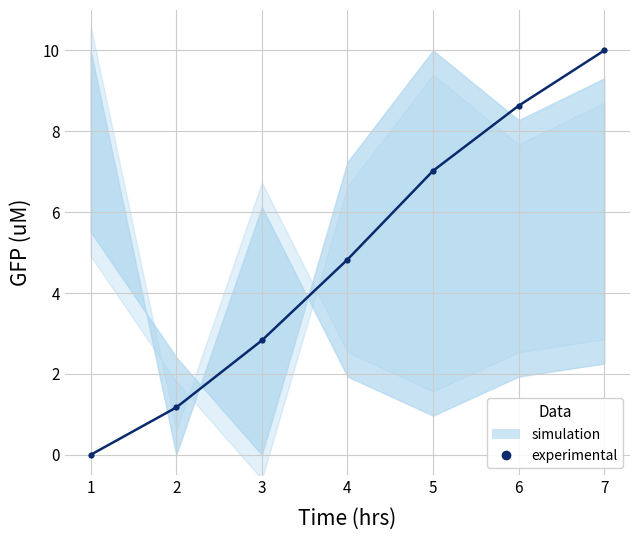

At which label does the data first exceed 4?

4